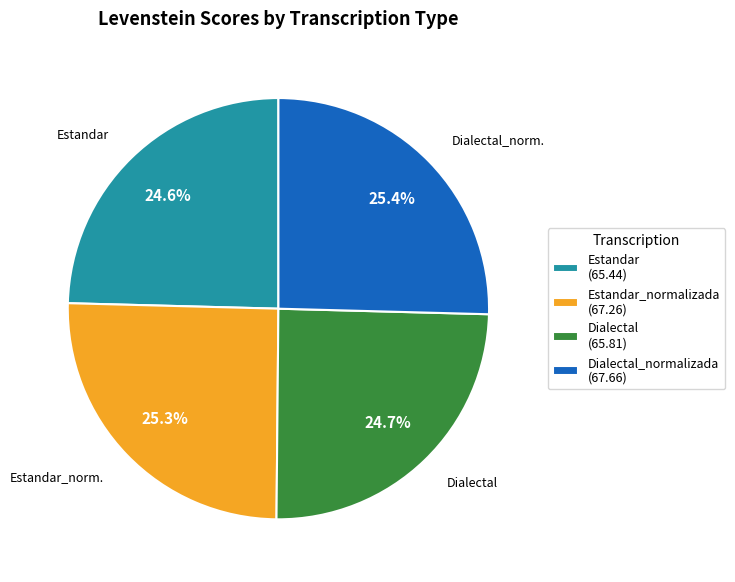

How many slices are in this pie chart?

4